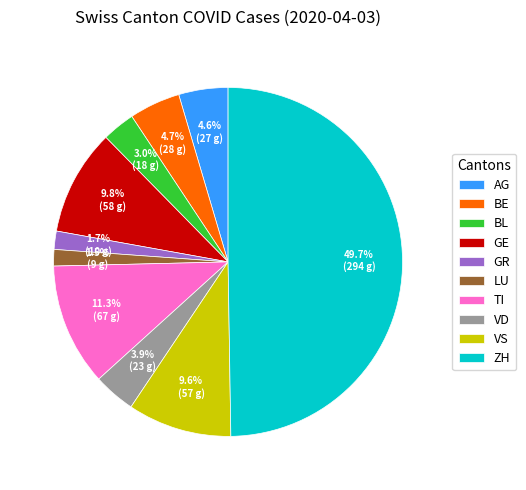

To the nearest percent, what portion does GR represent?

2%